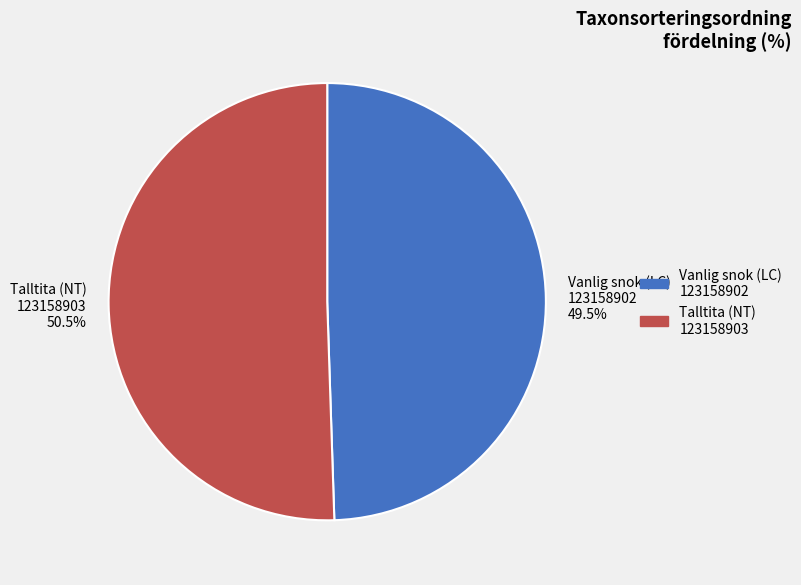

Does any single category account for the majority?

Yes